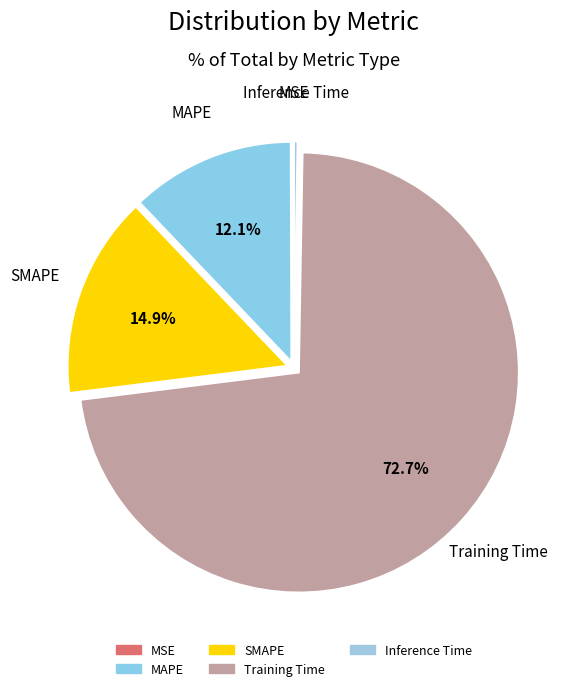

To the nearest percent, what is the combined percentage of Training Time and MAPE?

85%